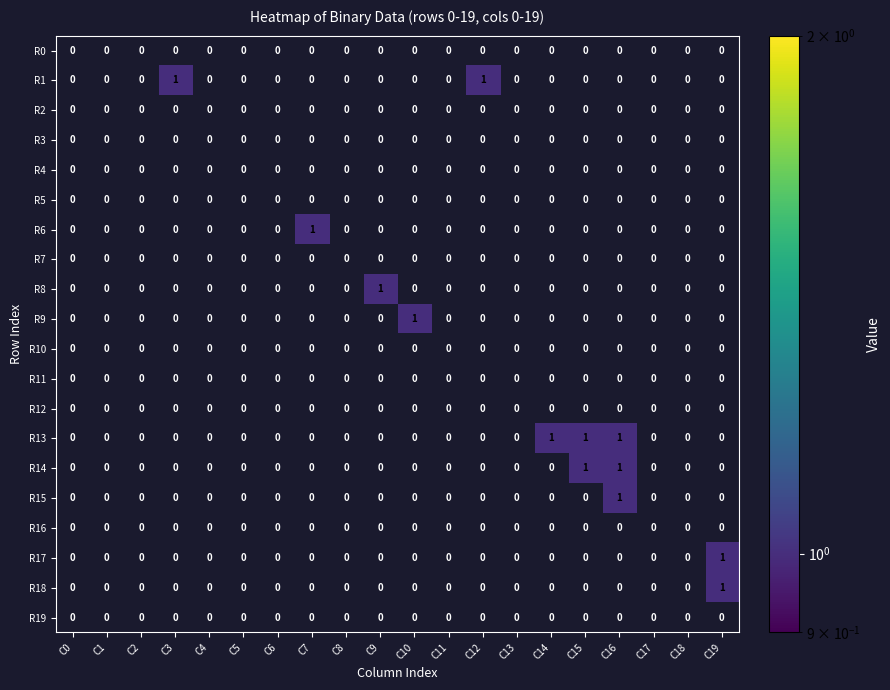

How many distinct data groups are displayed?

20